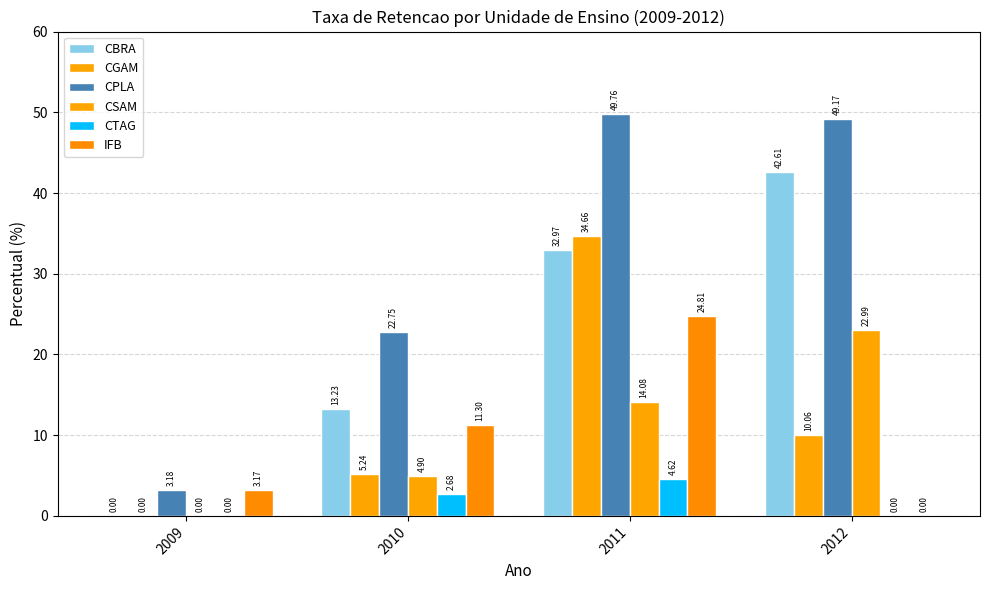

Does the chart contain stacked bars?

No